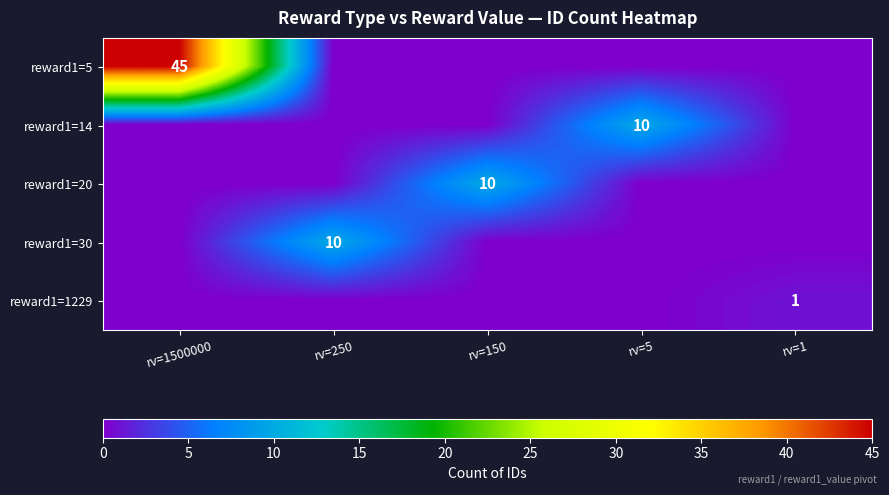

True or false: reward1=14 has a value of 6 at rv=5.

False